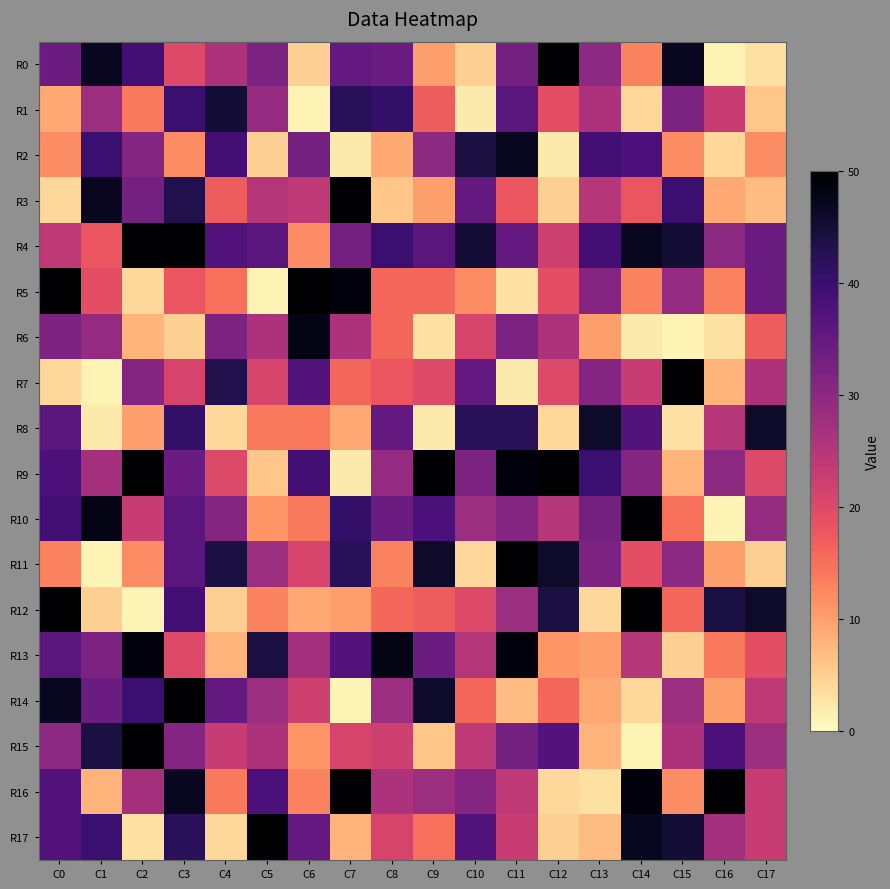

Reading left to right, extract all data points from this chart.

R0: C0=34	C1=47	C2=39	C3=20	C4=26	C5=32	C6=5	C7=35	C8=34	C9=10	C10=5	C11=33	C12=50	C13=30	C14=13	C15=47	C16=1	C17=3
R1: C0=9	C1=28	C2=14	C3=40	C4=45	C5=29	C6=1	C7=42	C8=41	C9=17	C10=2	C11=36	C12=19	C13=26	C14=4	C15=32	C16=23	C17=6
R2: C0=12	C1=40	C2=31	C3=12	C4=39	C5=5	C6=33	C7=2	C8=9	C9=30	C10=44	C11=47	C12=2	C13=39	C14=38	C15=12	C16=4	C17=12
R3: C0=4	C1=47	C2=33	C3=43	C4=17	C5=25	C6=24	C7=50	C8=6	C9=10	C10=35	C11=18	C12=5	C13=25	C14=18	C15=40	C16=9	C17=7
R4: C0=24	C1=18	C2=50	C3=50	C4=37	C5=36	C6=12	C7=33	C8=40	C9=36	C10=45	C11=35	C12=22	C13=39	C14=47	C15=45	C16=30	C17=34
R5: C0=50	C1=19	C2=4	C3=18	C4=15	C5=1	C6=50	C7=49	C8=16	C9=16	C10=12	C11=3	C12=19	C13=31	C14=13	C15=29	C16=13	C17=34
R6: C0=32	C1=29	C2=8	C3=5	C4=32	C5=26	C6=48	C7=26	C8=16	C9=3	C10=21	C11=32	C12=26	C13=10	C14=2	C15=1	C16=3	C17=17
R7: C0=4	C1=1	C2=31	C3=21	C4=43	C5=21	C6=37	C7=16	C8=18	C9=20	C10=35	C11=2	C12=20	C13=31	C14=23	C15=50	C16=8	C17=26
R8: C0=36	C1=2	C2=10	C3=41	C4=4	C5=14	C6=14	C7=9	C8=35	C9=2	C10=42	C11=42	C12=4	C13=46	C14=37	C15=3	C16=25	C17=46
R9: C0=38	C1=27	C2=50	C3=34	C4=20	C5=6	C6=39	C7=2	C8=29	C9=50	C10=32	C11=49	C12=50	C13=40	C14=31	C15=8	C16=30	C17=20
R10: C0=39	C1=48	C2=23	C3=36	C4=31	C5=11	C6=14	C7=41	C8=34	C9=38	C10=28	C11=31	C12=25	C13=33	C14=50	C15=15	C16=1	C17=29
R11: C0=13	C1=1	C2=12	C3=36	C4=44	C5=28	C6=21	C7=42	C8=13	C9=46	C10=4	C11=50	C12=46	C13=32	C14=19	C15=30	C16=10	C17=5
R12: C0=50	C1=5	C2=1	C3=39	C4=5	C5=13	C6=9	C7=10	C8=16	C9=17	C10=20	C11=28	C12=44	C13=4	C14=50	C15=16	C16=44	C17=46
R13: C0=36	C1=32	C2=49	C3=20	C4=8	C5=44	C6=27	C7=37	C8=48	C9=34	C10=25	C11=49	C12=11	C13=10	C14=25	C15=5	C16=14	C17=19
R14: C0=47	C1=34	C2=40	C3=50	C4=35	C5=28	C6=22	C7=1	C8=28	C9=46	C10=16	C11=7	C12=16	C13=9	C14=4	C15=28	C16=10	C17=24
R15: C0=30	C1=44	C2=50	C3=31	C4=23	C5=26	C6=11	C7=21	C8=22	C9=6	C10=24	C11=33	C12=37	C13=8	C14=1	C15=26	C16=38	C17=28
R16: C0=37	C1=8	C2=27	C3=47	C4=14	C5=38	C6=13	C7=50	C8=26	C9=28	C10=31	C11=24	C12=4	C13=3	C14=49	C15=12	C16=50	C17=23
R17: C0=37	C1=40	C2=3	C3=42	C4=4	C5=50	C6=35	C7=8	C8=21	C9=15	C10=37	C11=23	C12=5	C13=7	C14=47	C15=45	C16=27	C17=23